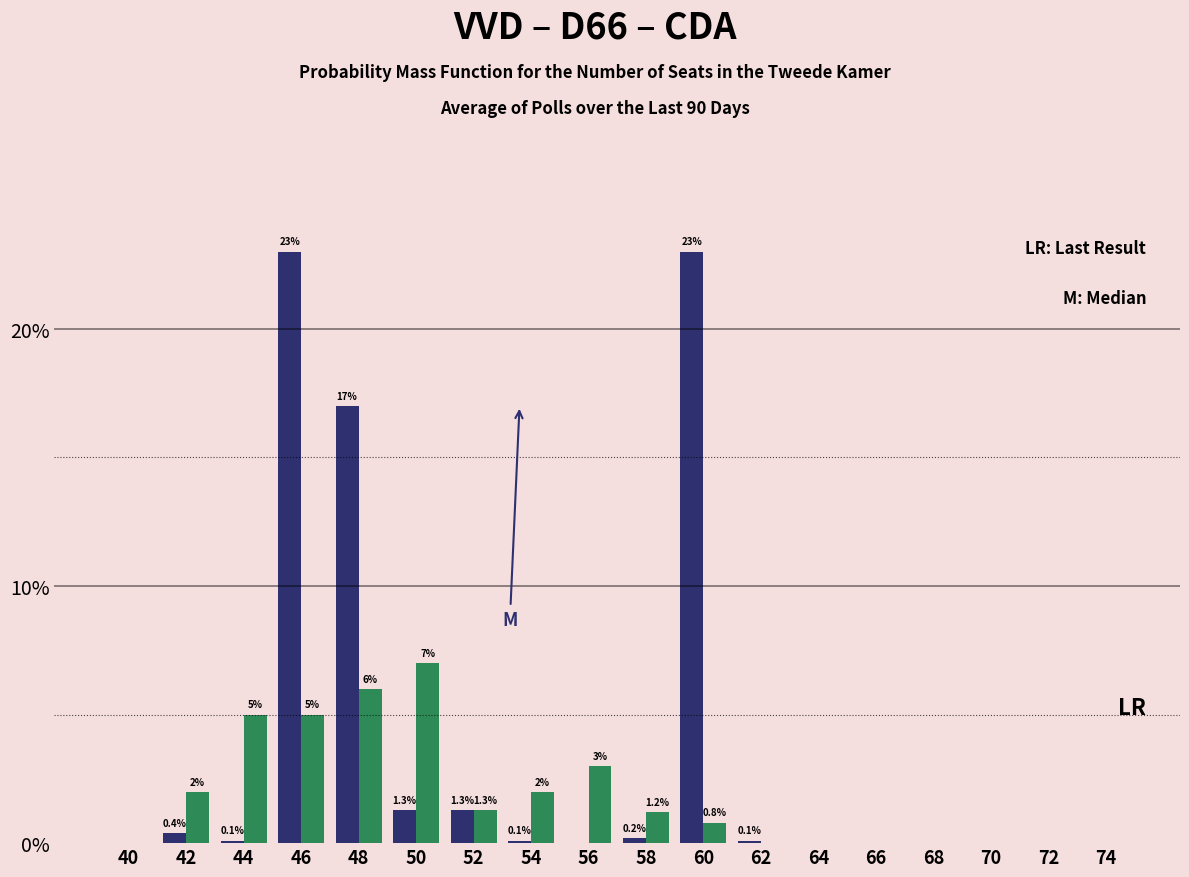

What is the total value across all series at 56?

3.0